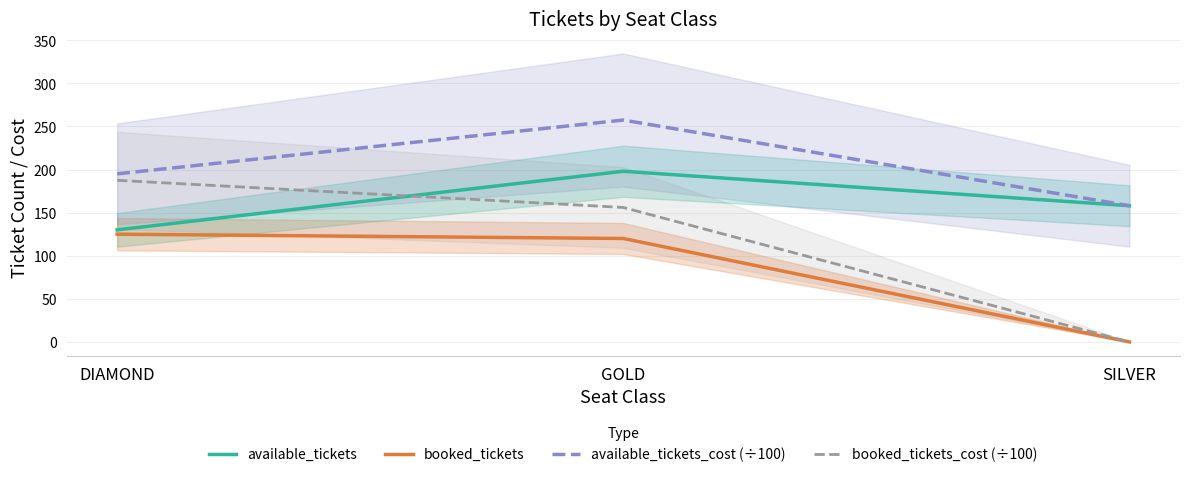

At how many categories does at least one series exceed 77?

3